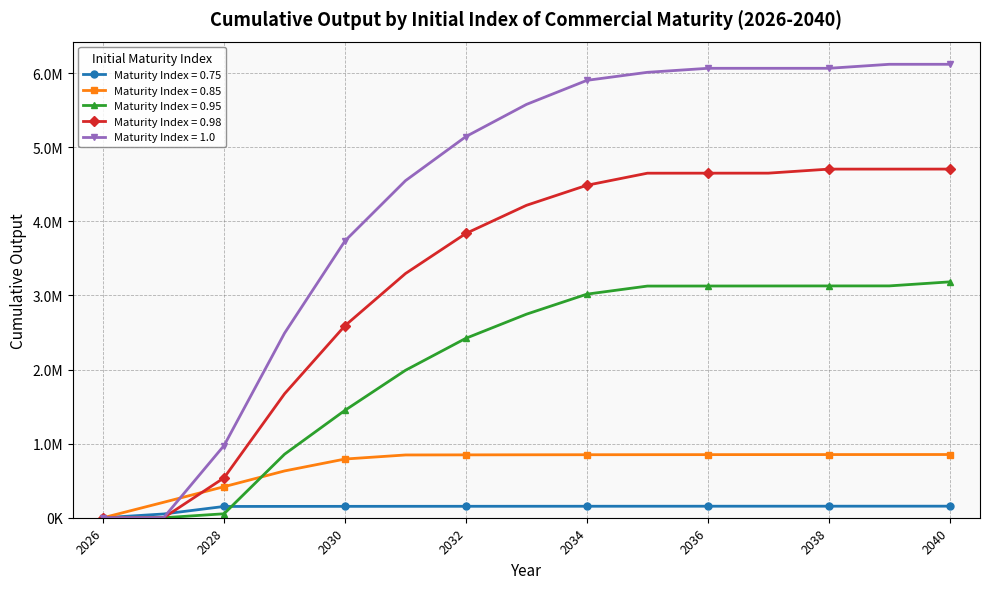

Does the chart have visible grid lines?

Yes